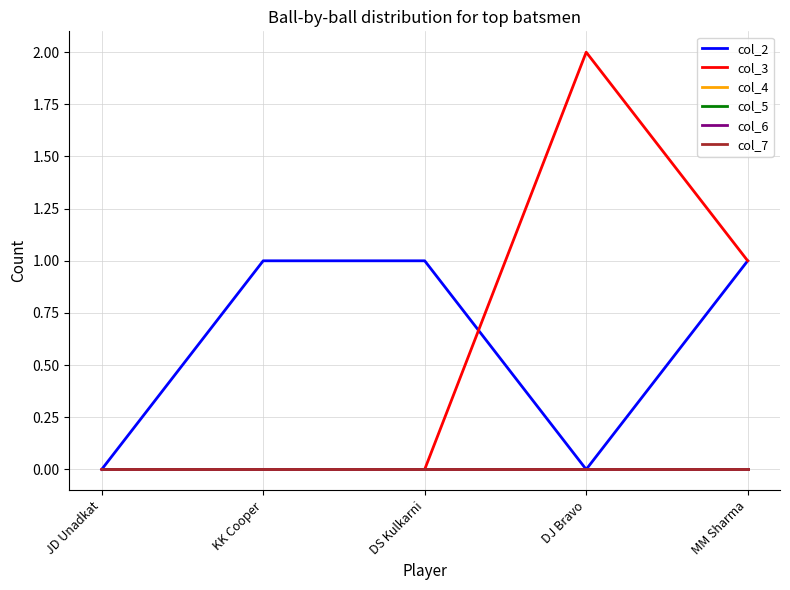

True or false: col_4 and col_2 cross at least once.

False